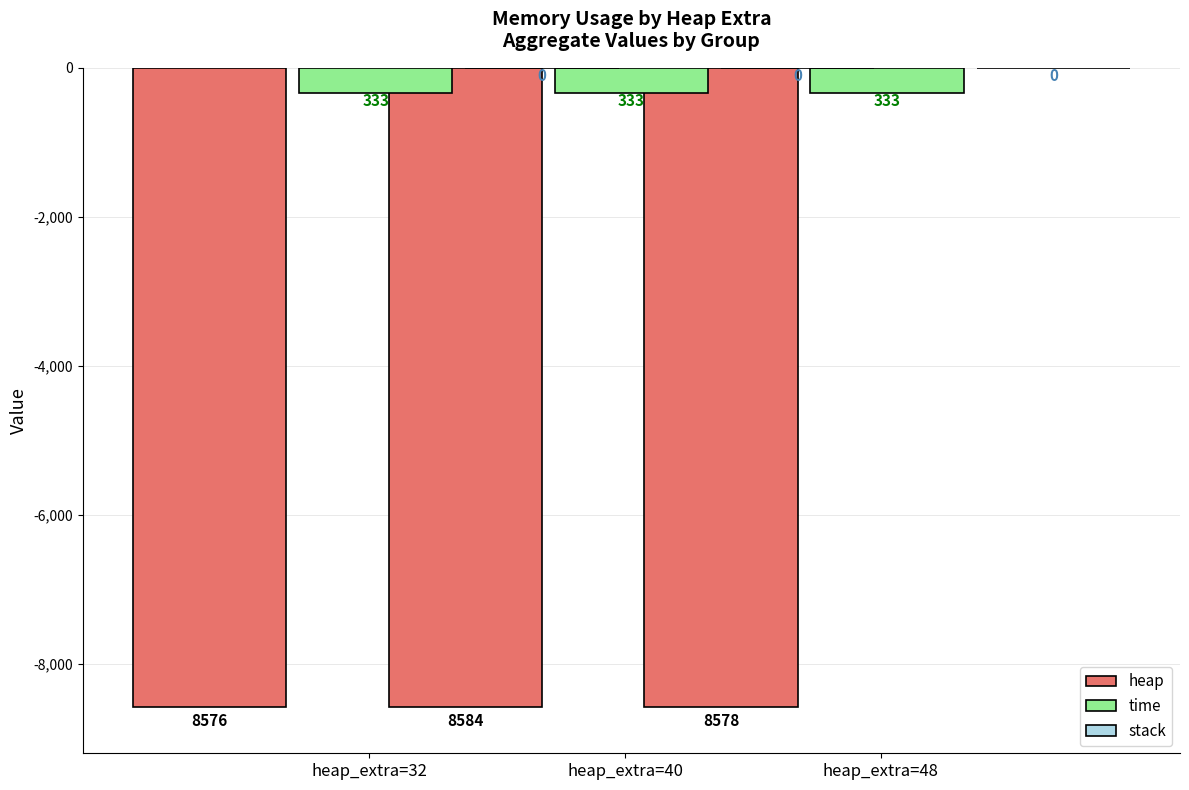

How many bars are there in each group?

2